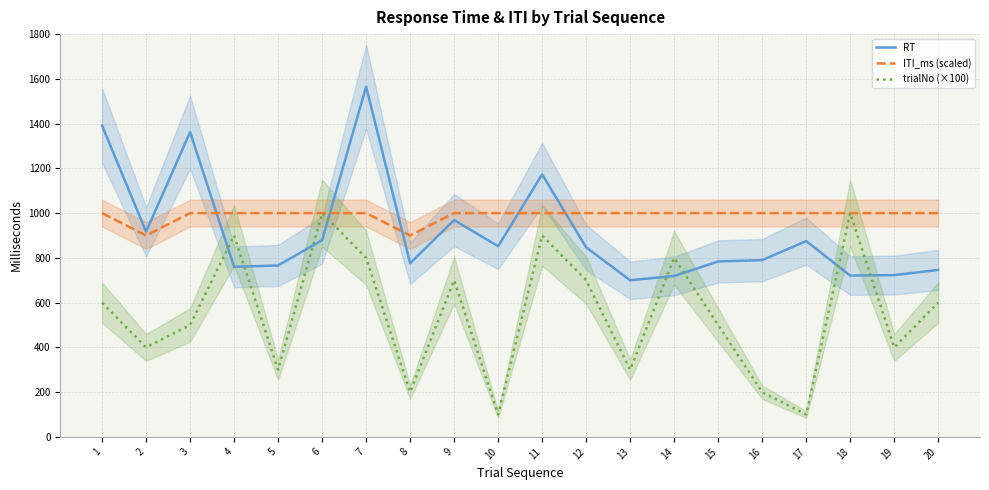

What is the greatest value displayed?

1565